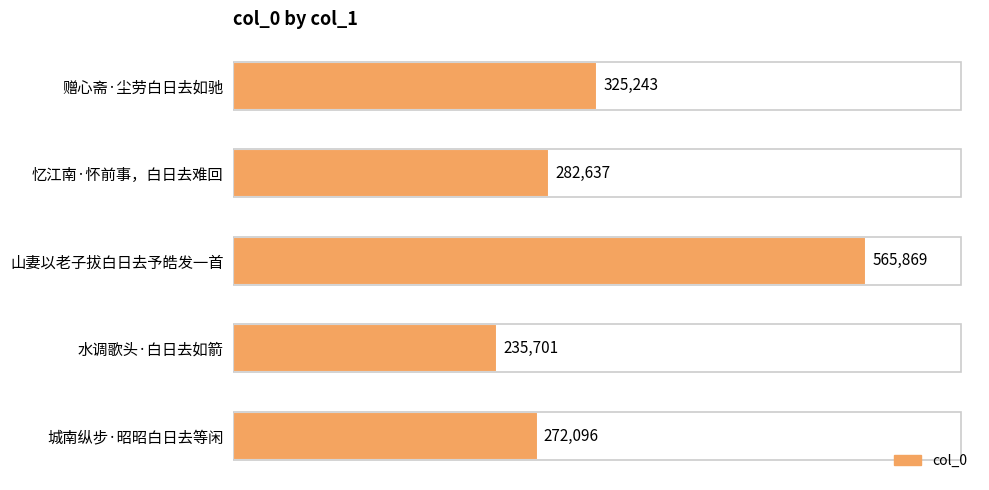

At which category does the chart reach its minimum across all series?

水调歌头·白日去如箭